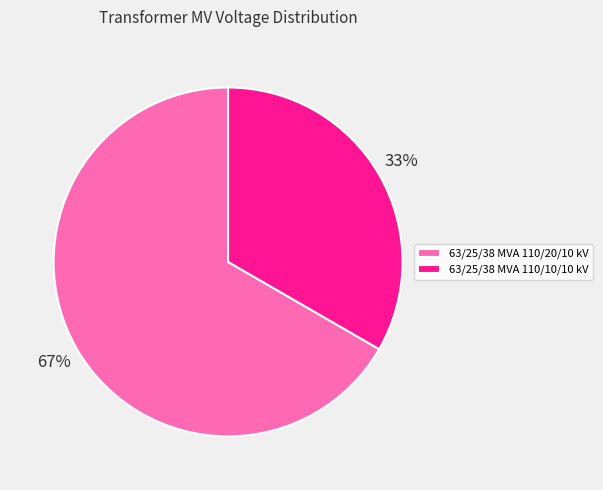

Is it true that 63/25/38 MVA 110/10/10 kV is 33% of the pie?

True